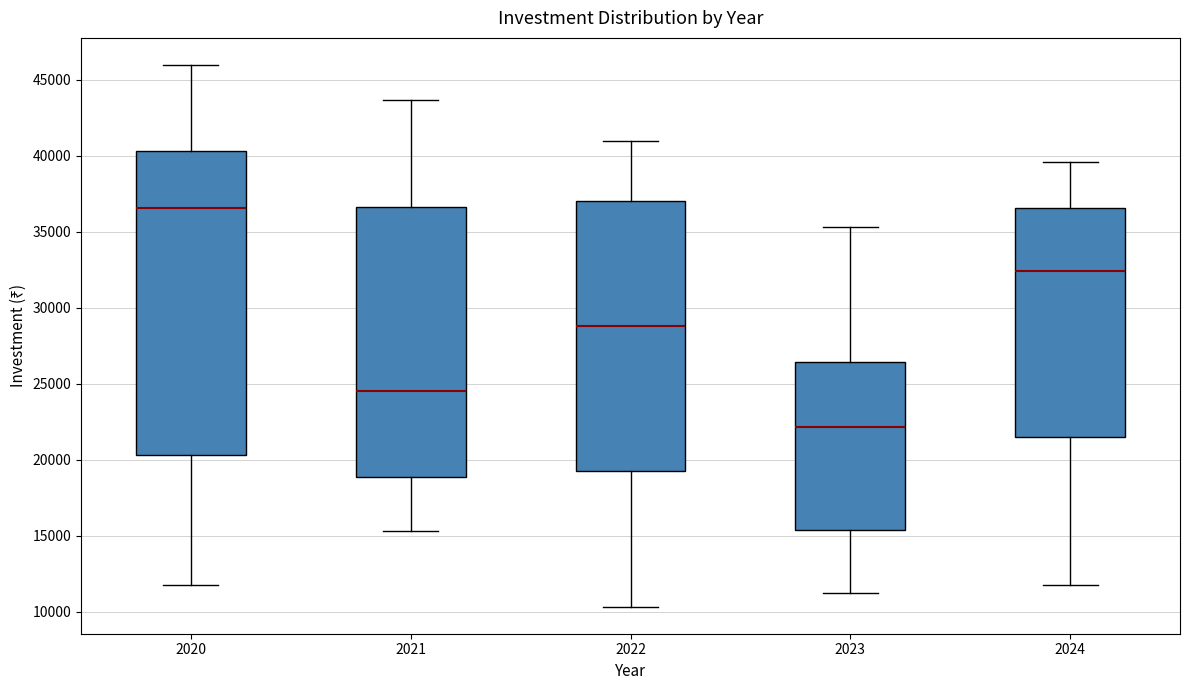

Reading left to right, transcribe this box plot: for each box, give where its median line is, the range the box spans, and where its two whiskers end, as read against the y-axis. The values are not printed on the chart, so give them approximately, as read against the axis.

2020: median 36500, box 20500 to 40500, whiskers 11500 to 46000
2021: median 24500, box 19000 to 36500, whiskers 15500 to 43500
2022: median 29000, box 19500 to 37000, whiskers 10500 to 41000
2023: median 22000, box 15500 to 26500, whiskers 11000 to 35500
2024: median 32500, box 21500 to 36500, whiskers 11500 to 39500